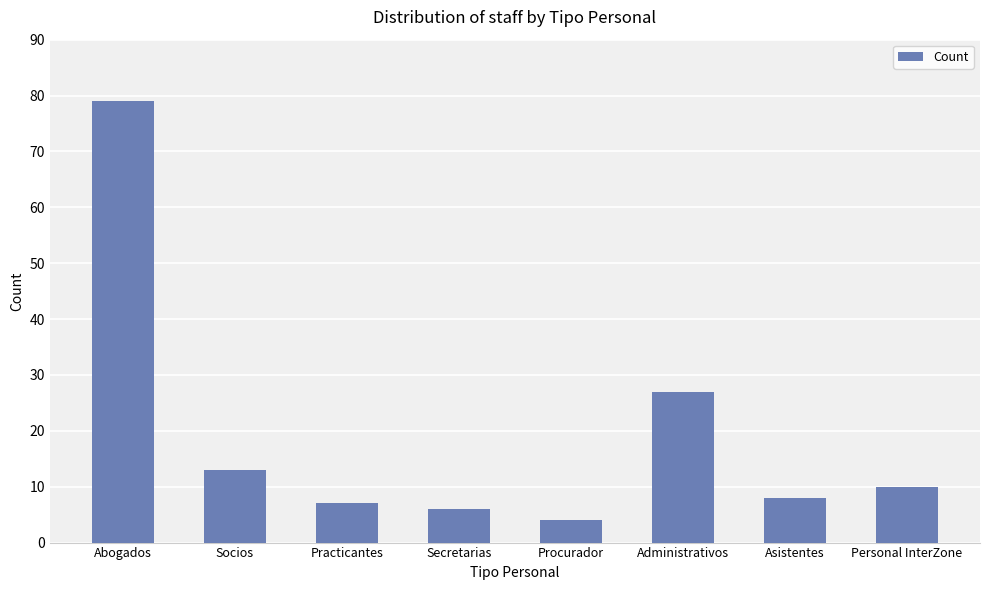

Does the chart contain any negative values?

No